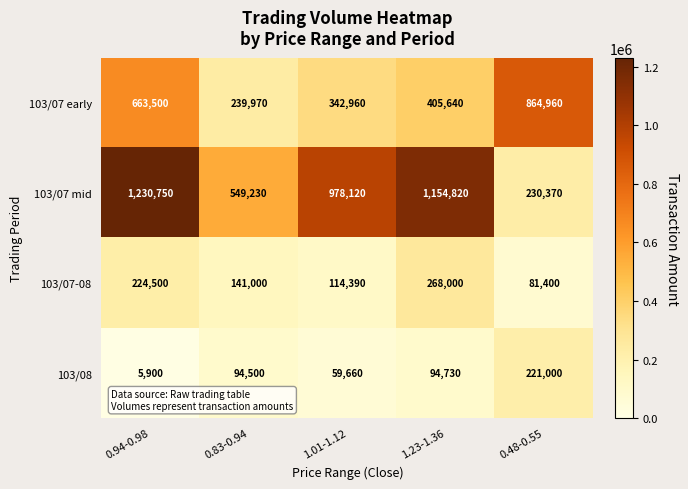

What is the minimum value shown in the chart?

5900